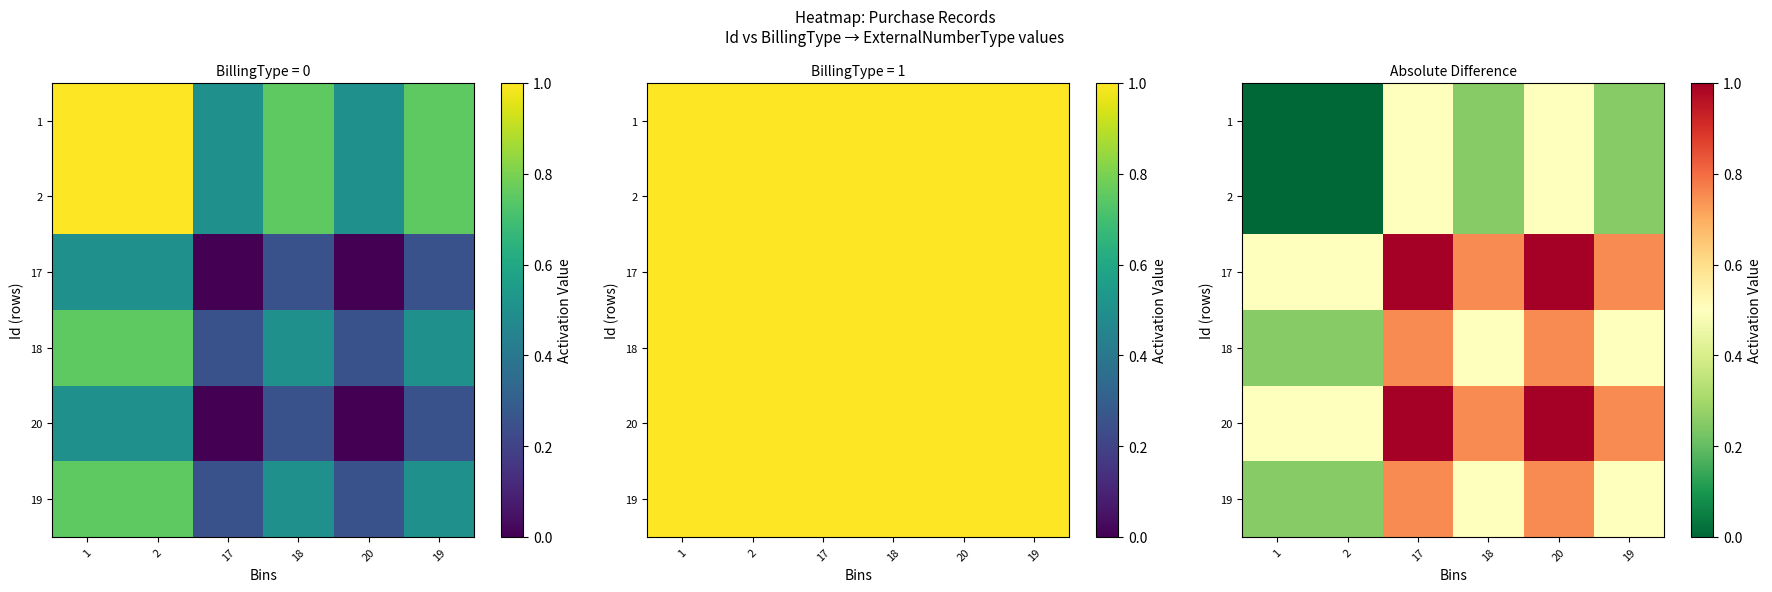

The 1 series shows 0.5 at 17. True or false?

True